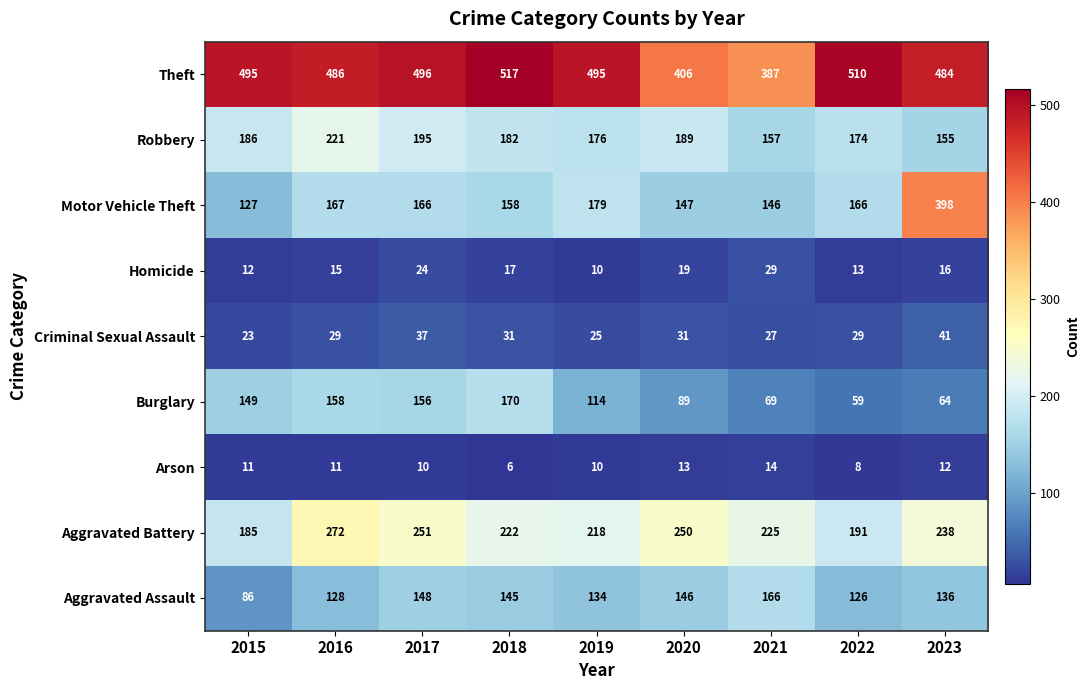

What is the difference between the Aggravated Battery values at 2018 and 2017?

29